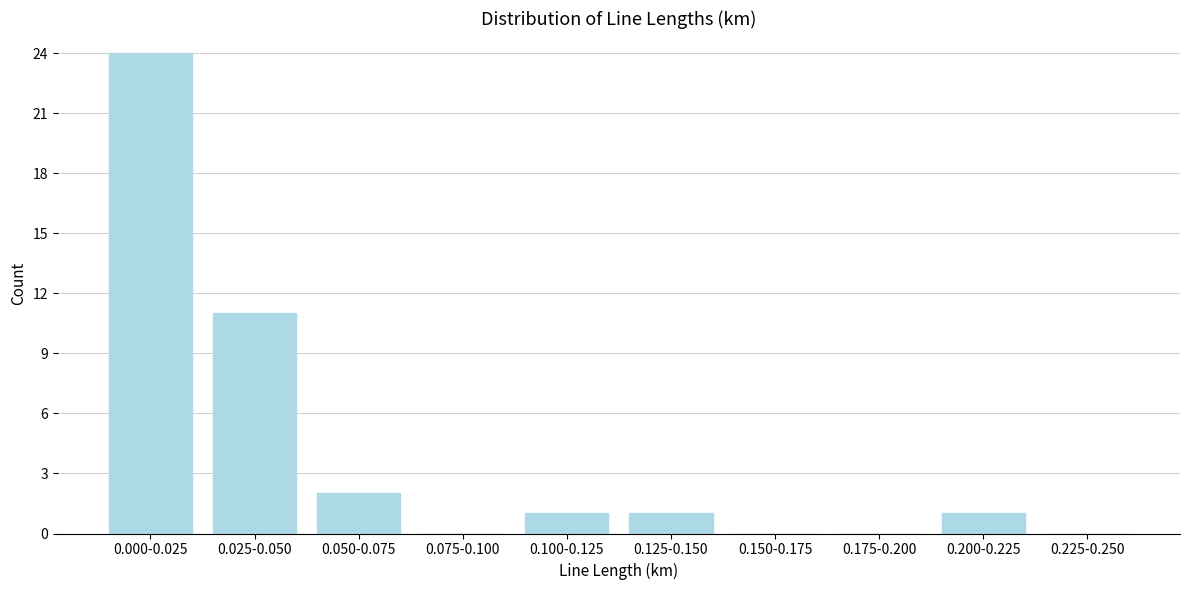

Reading right to left, list all the values displayed in this chart.

0.225-0.250=0	0.200-0.225=1	0.175-0.200=0	0.150-0.175=0	0.125-0.150=1	0.100-0.125=1	0.075-0.100=0	0.050-0.075=2	0.025-0.050=11	0.000-0.025=24